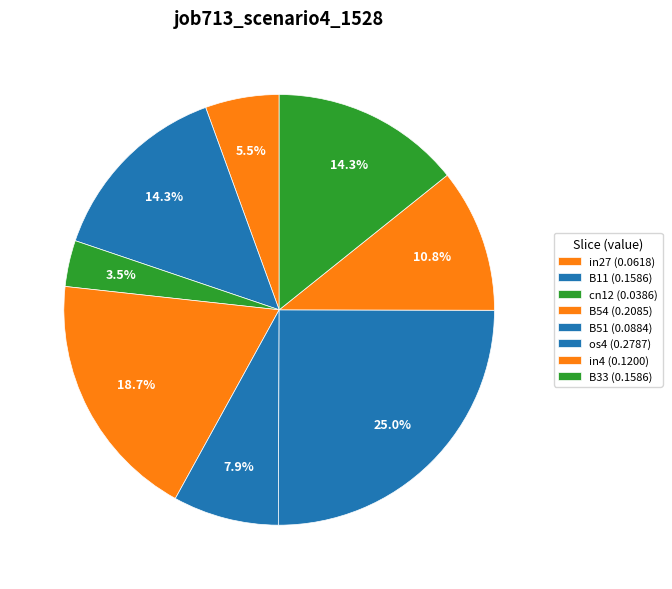

Count the number of slices in the pie.

8